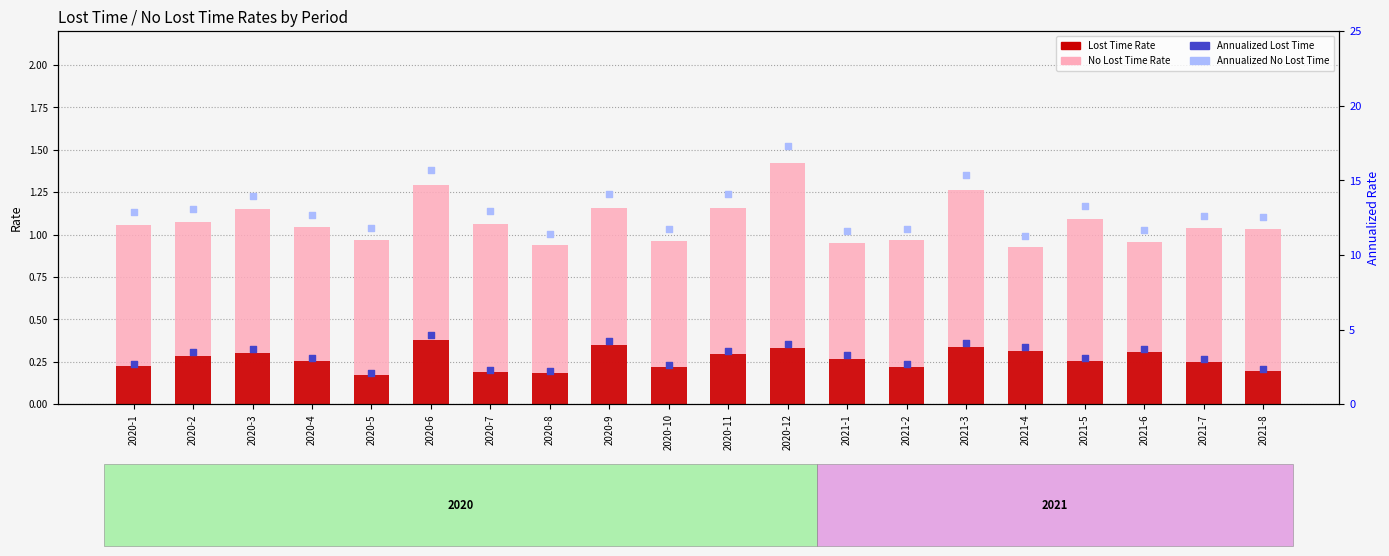

Which series has the widest spread of Y values?

Annualized No Lost Time